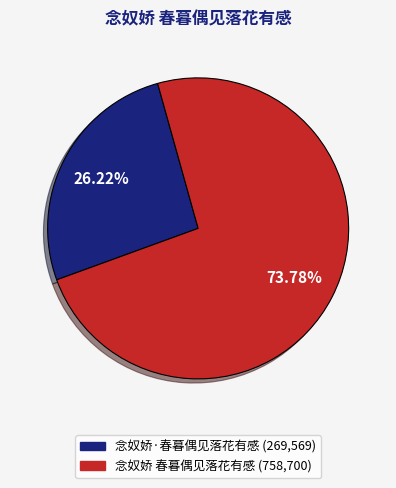

To the nearest percent, what is the combined percentage of 念奴娇·春暮偶见落花有感 and 念奴娇 春暮偶见落花有感?

100%